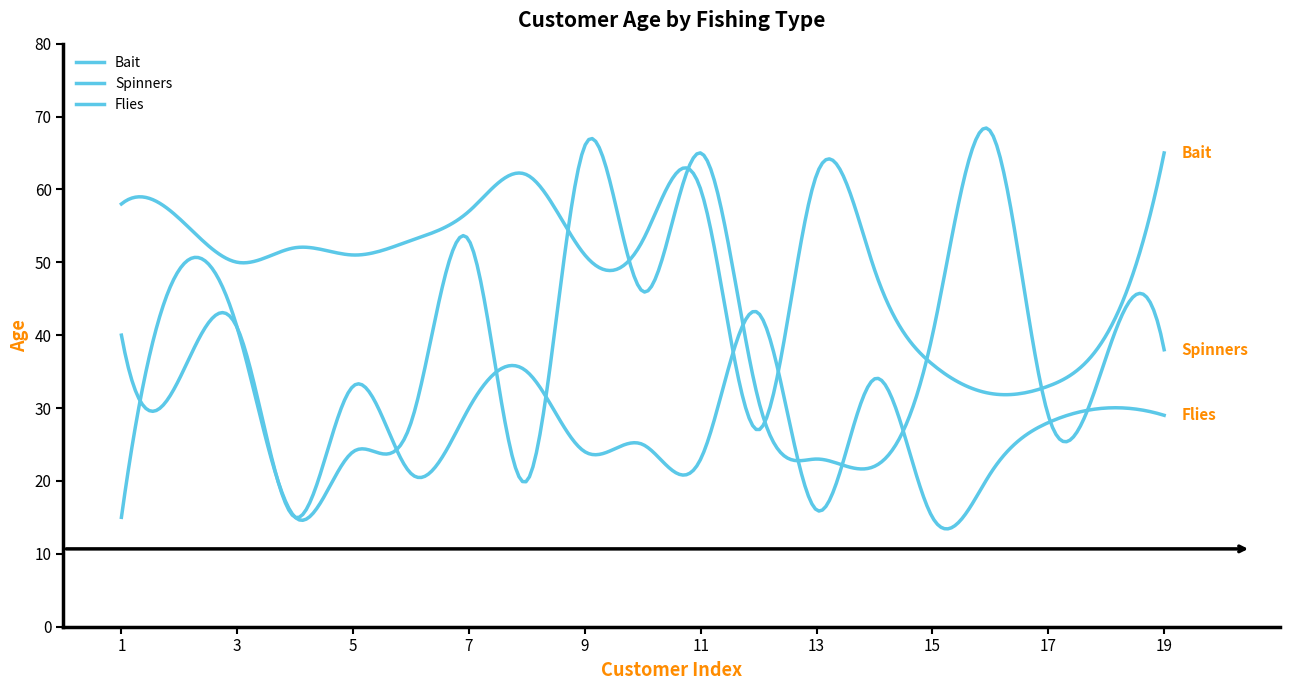

Where do Spinners and Bait first cross each other?

8 and 9